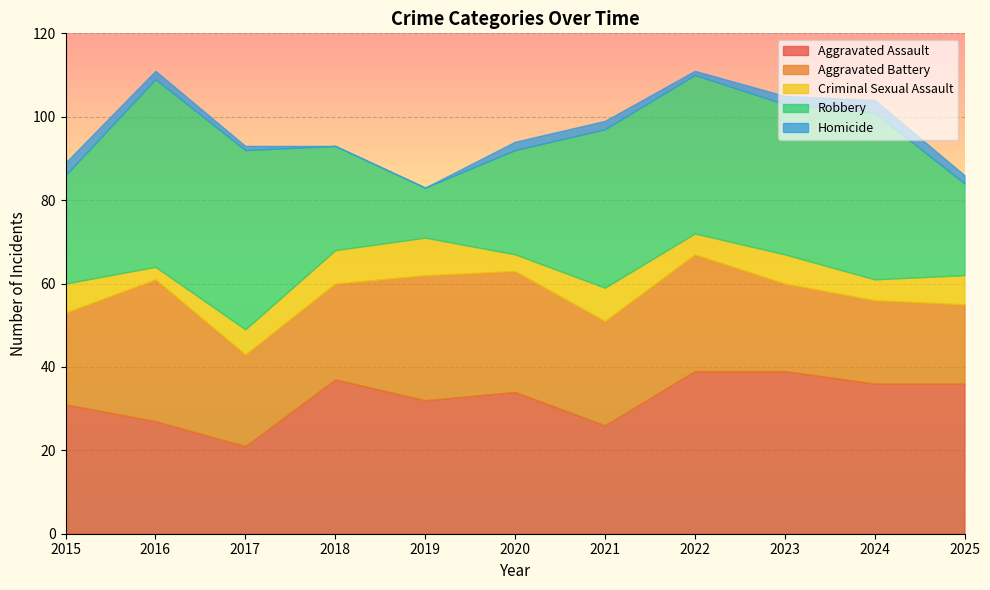

What is the sum of the Criminal Sexual Assault values at 2024 and 2023?

12